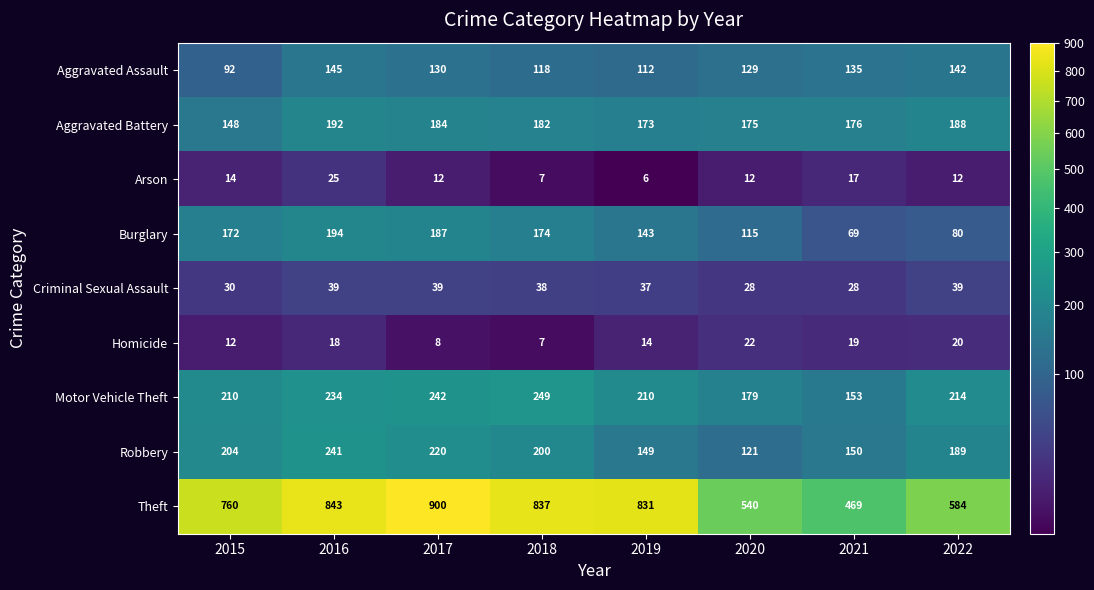

What is the difference between the maximum and minimum values in the Aggravated Assault series?

53